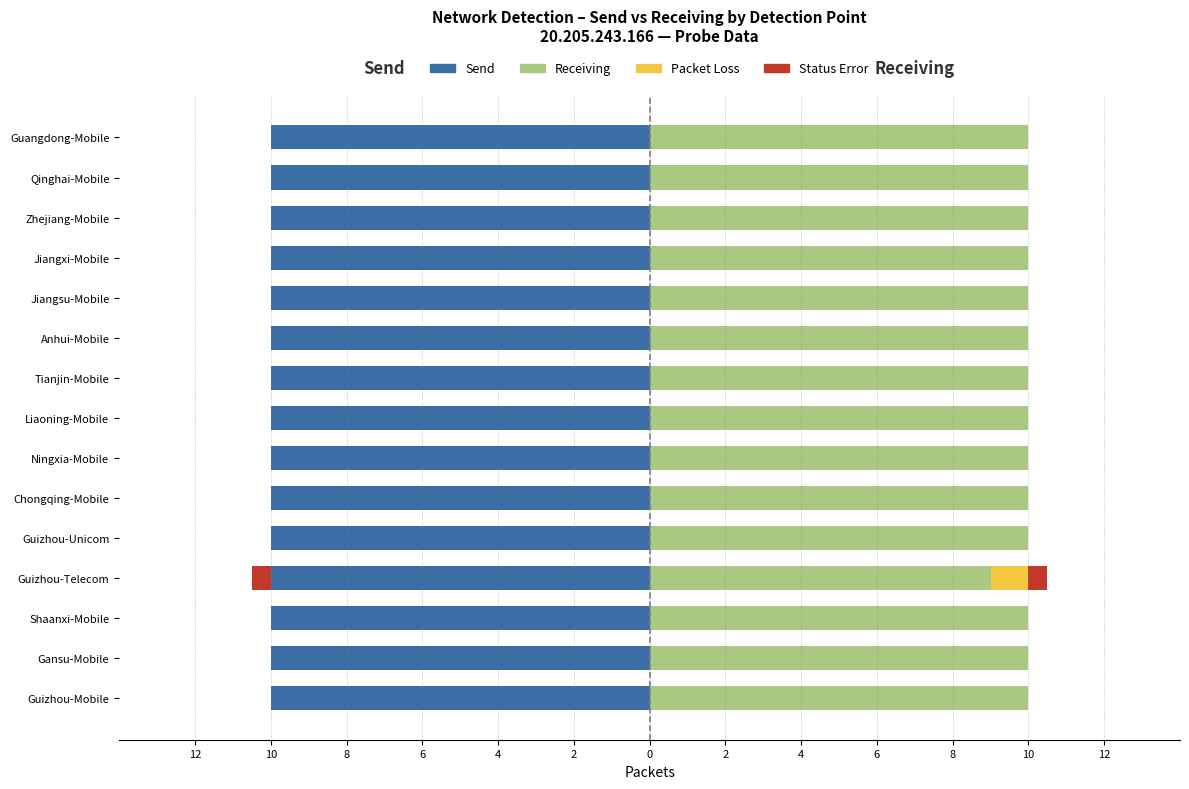

The value of Receiving at Anhui-Mobile is 13.7. True or false?

False